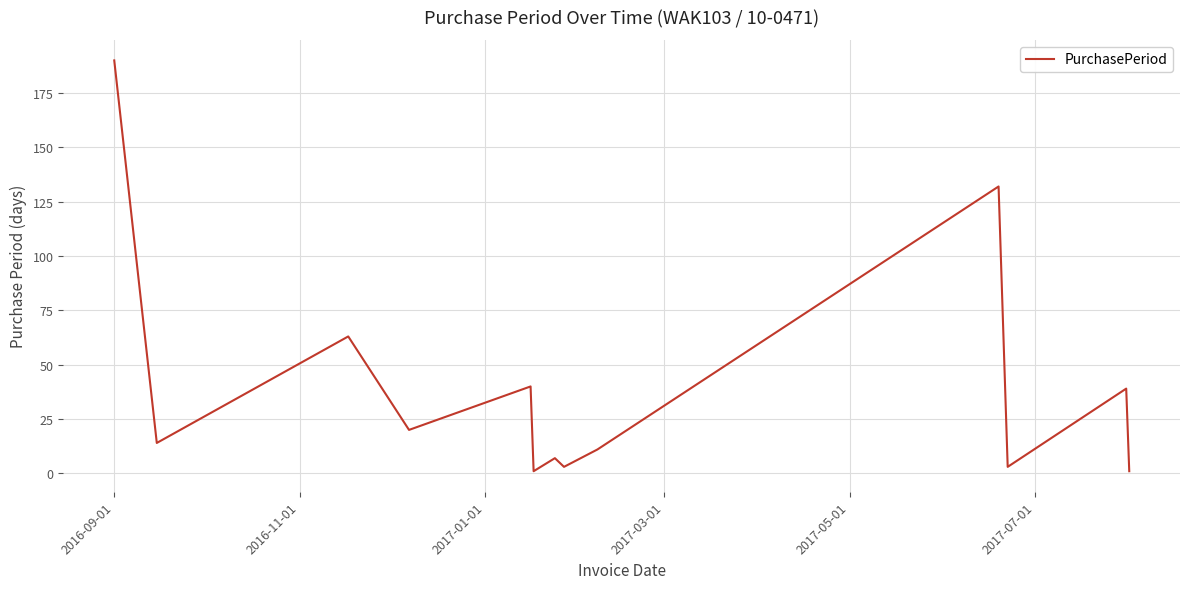

What is the maximum value shown in the chart?

190